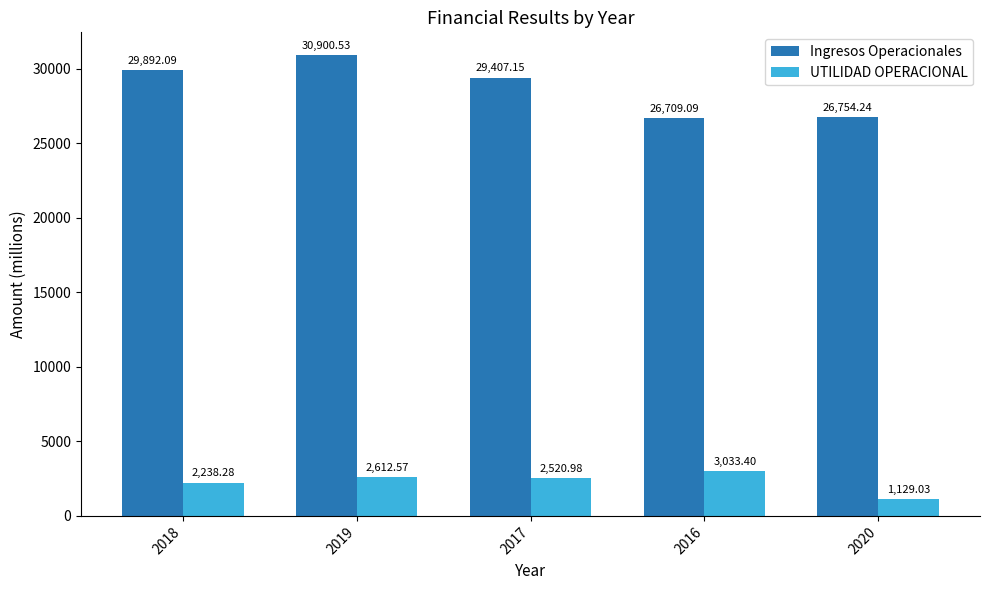

List the labels in order of Ingresos Operacionales value, largest first.

2019, 2018, 2017, 2020, 2016